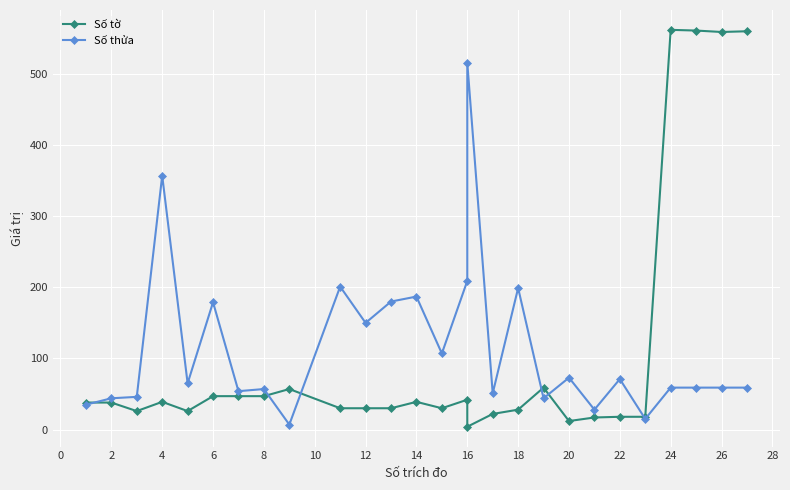

What is the value of the Số thửa point at the 10th from the left?

201